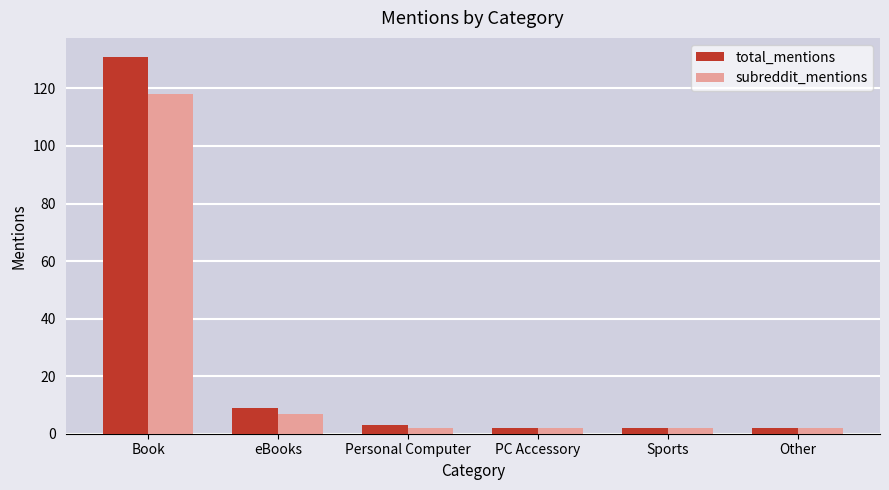

At which category is the sum across all series the highest?

Book